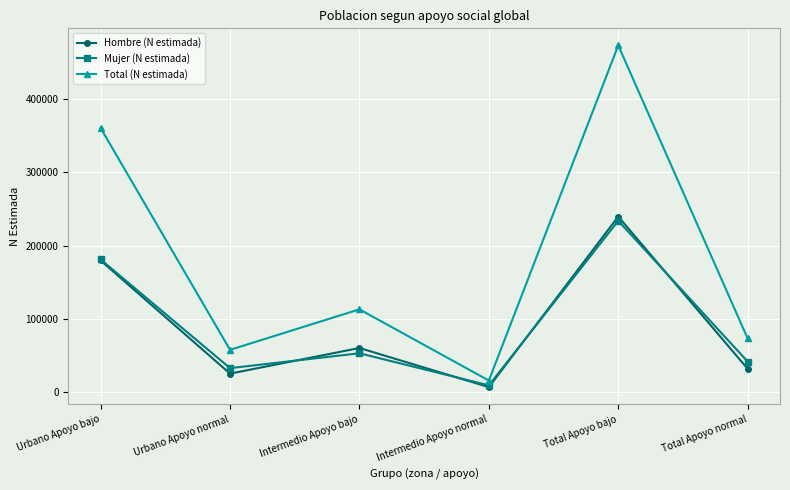

What is the difference between the second highest and second lowest values in the Total (N estimada) series?

302991